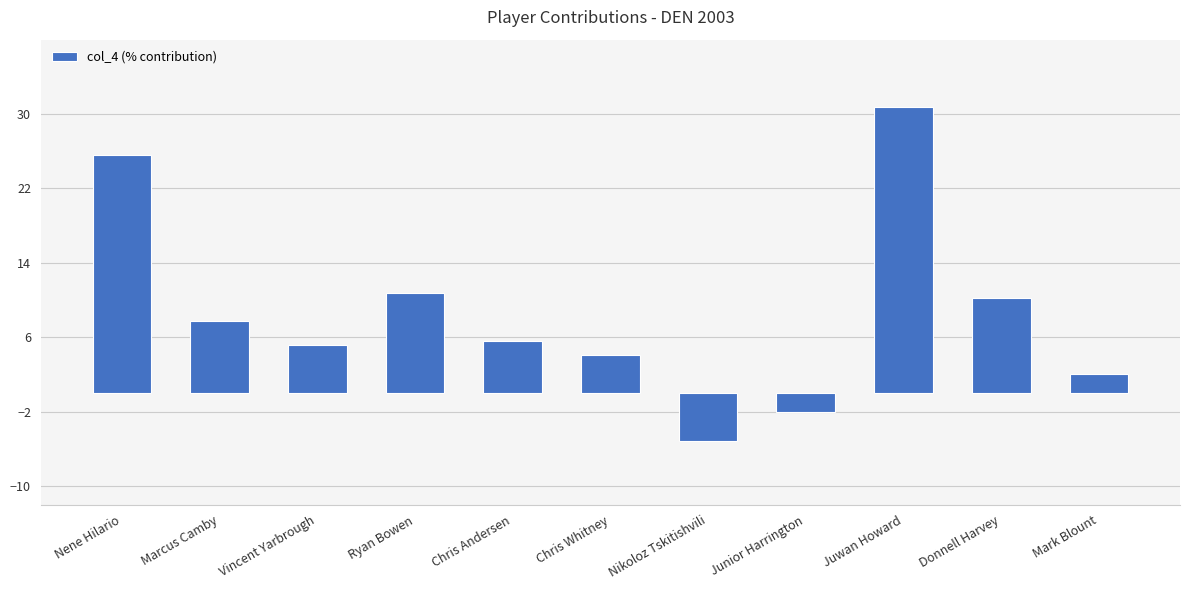

Reading left to right, transcribe all the data shown in this chart.

25.6	7.7	5.1	10.8	5.6	4.1	-5.1	-2.1	30.8	10.3	2.1